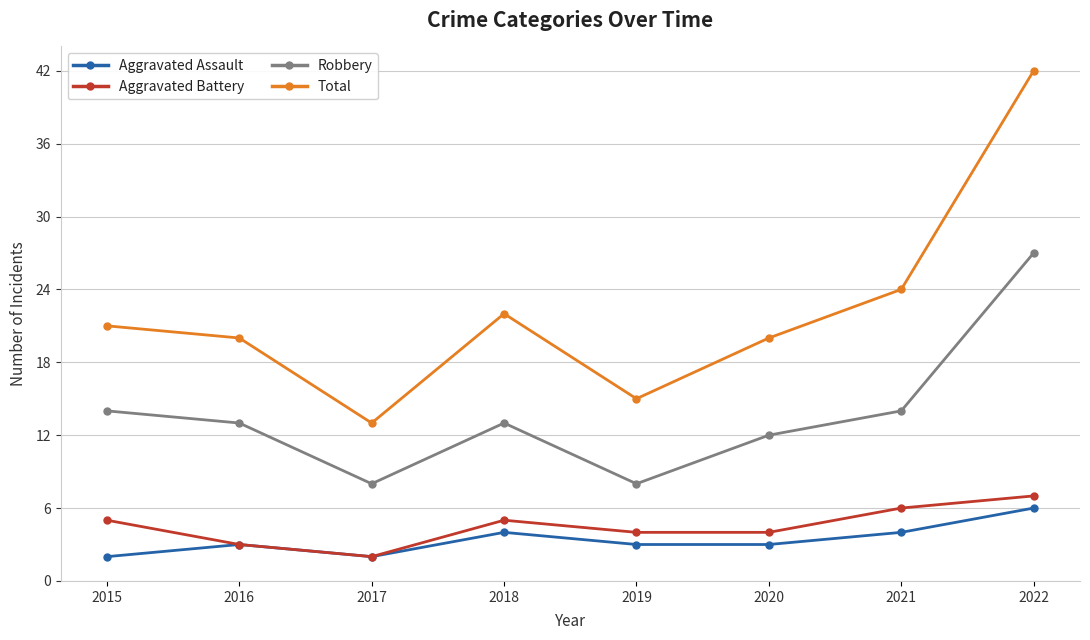

Reading left to right, what are all the values shown in this chart?

Aggravated Assault: 2015=2	2016=3	2017=2	2018=4	2019=3	2020=3	2021=4	2022=6
Aggravated Battery: 2015=5	2016=3	2017=2	2018=5	2019=4	2020=4	2021=6	2022=7
Robbery: 2015=14	2016=13	2017=8	2018=13	2019=8	2020=12	2021=14	2022=27
Total: 2015=21	2016=20	2017=13	2018=22	2019=15	2020=20	2021=24	2022=42